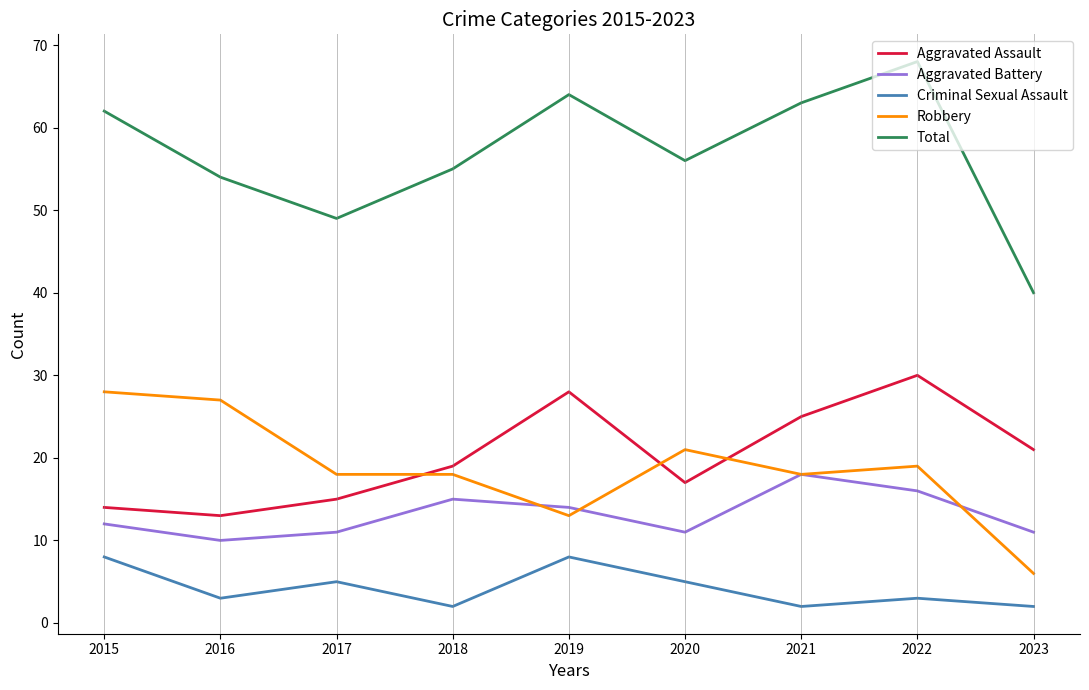

Does the chart have visible grid lines?

No